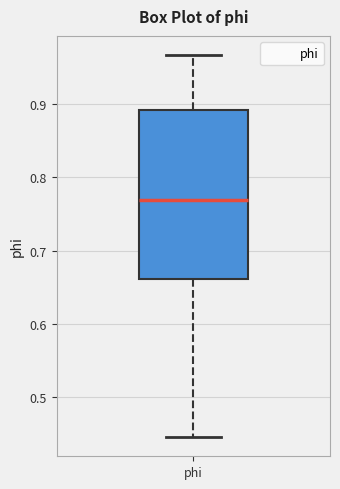

Read this box plot against the y-axis: the position of the median line, the range covered by the box, and the ends of both whiskers. The values are not printed on the chart, so give them approximately, as read against the axis.

median 0.77, box 0.66 to 0.89, whiskers 0.45 to 0.97